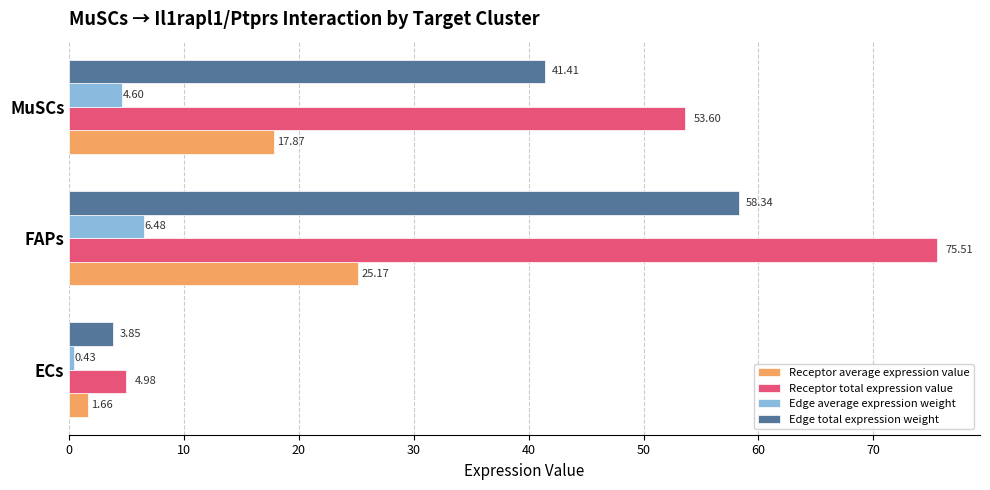

At which label is Receptor average expression value closest to 13?

MuSCs